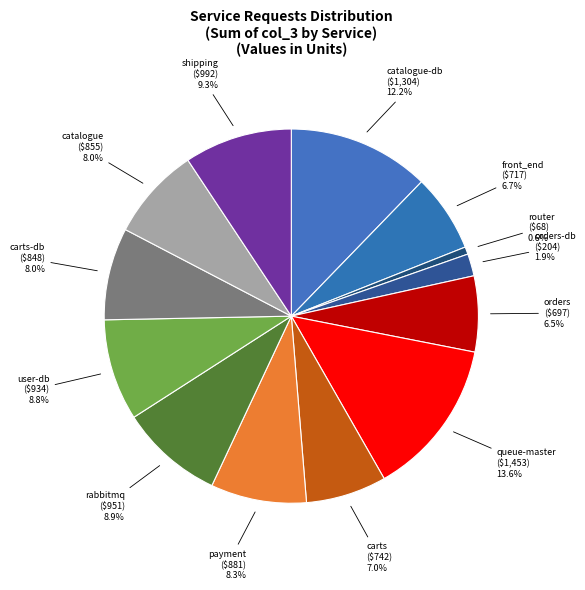

To the nearest percent, what is the average slice percentage?

8%